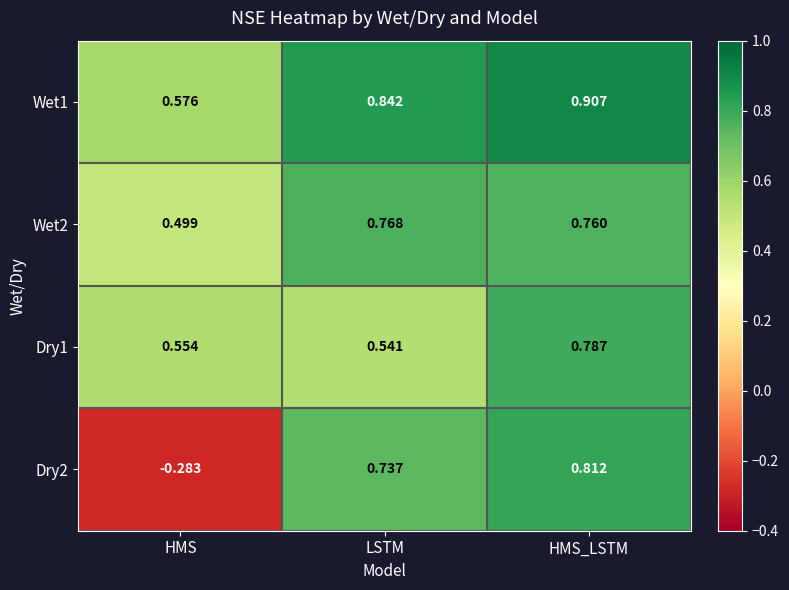

At which label is Wet1 closest to 0?

HMS